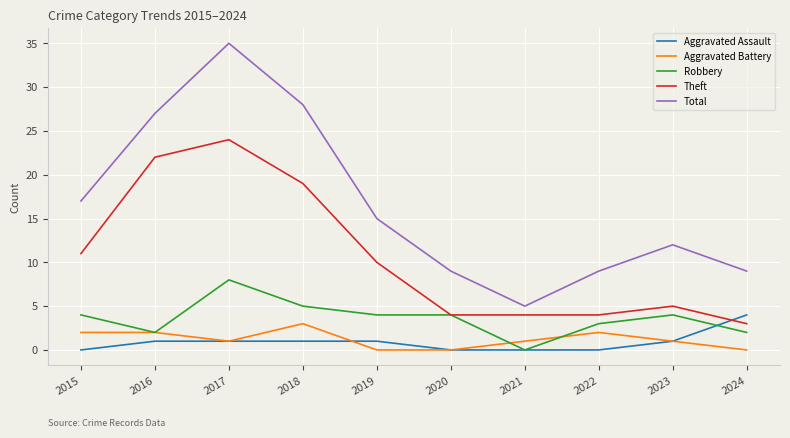

Reading right to left, what are all the values shown in this chart?

Aggravated Assault: 2024=4	2023=1	2022=0	2021=0	2020=0	2019=1	2018=1	2017=1	2016=1	2015=0
Aggravated Battery: 2024=0	2023=1	2022=2	2021=1	2020=0	2019=0	2018=3	2017=1	2016=2	2015=2
Robbery: 2024=2	2023=4	2022=3	2021=0	2020=4	2019=4	2018=5	2017=8	2016=2	2015=4
Theft: 2024=3	2023=5	2022=4	2021=4	2020=4	2019=10	2018=19	2017=24	2016=22	2015=11
Total: 2024=9	2023=12	2022=9	2021=5	2020=9	2019=15	2018=28	2017=35	2016=27	2015=17